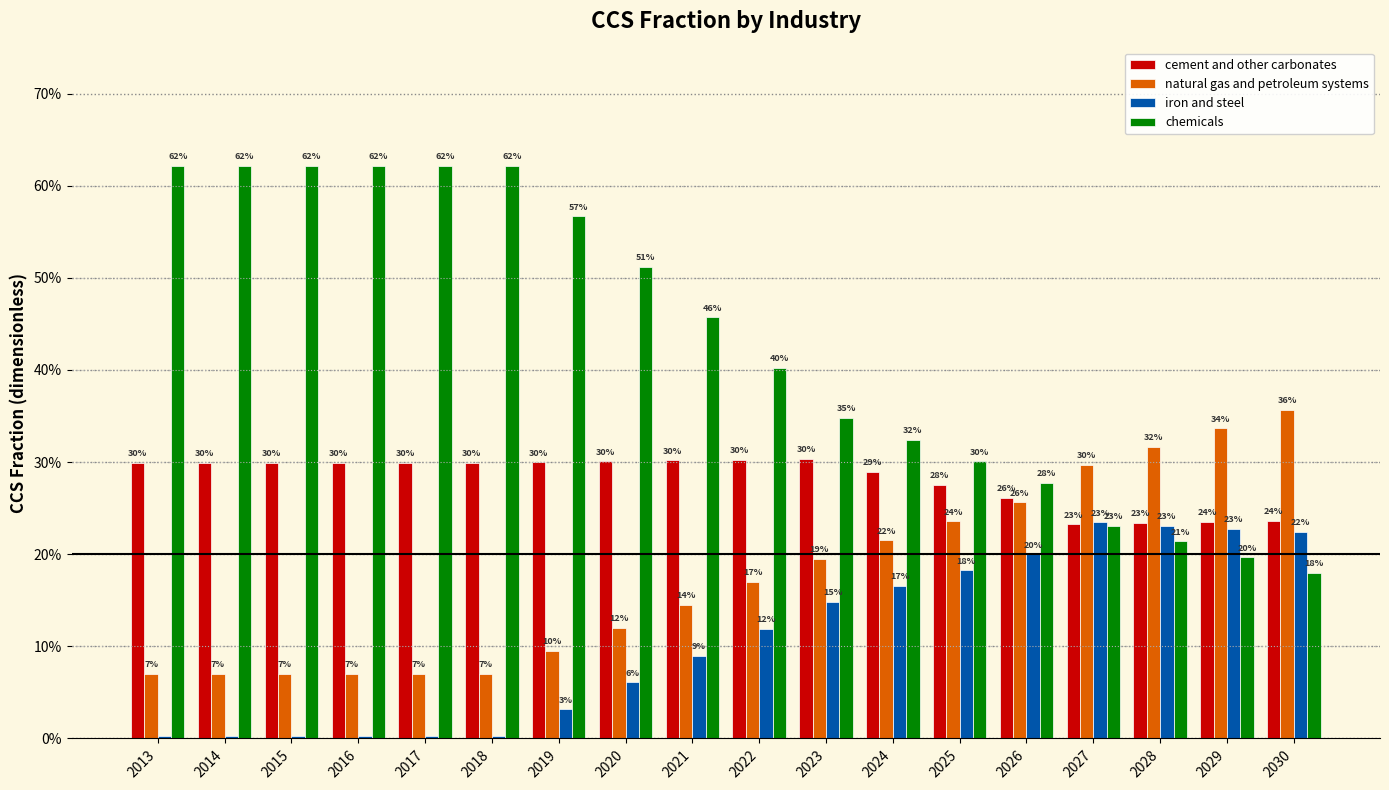

What is the difference between the highest and lowest values at 2017?

0.6